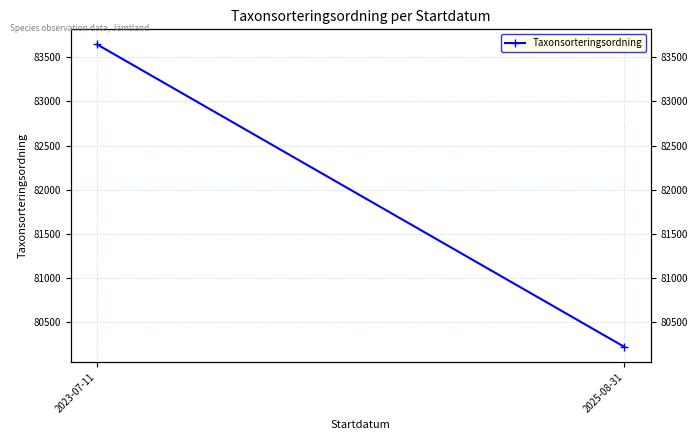

What is the approximate value at 2025-08-31?

80223.2